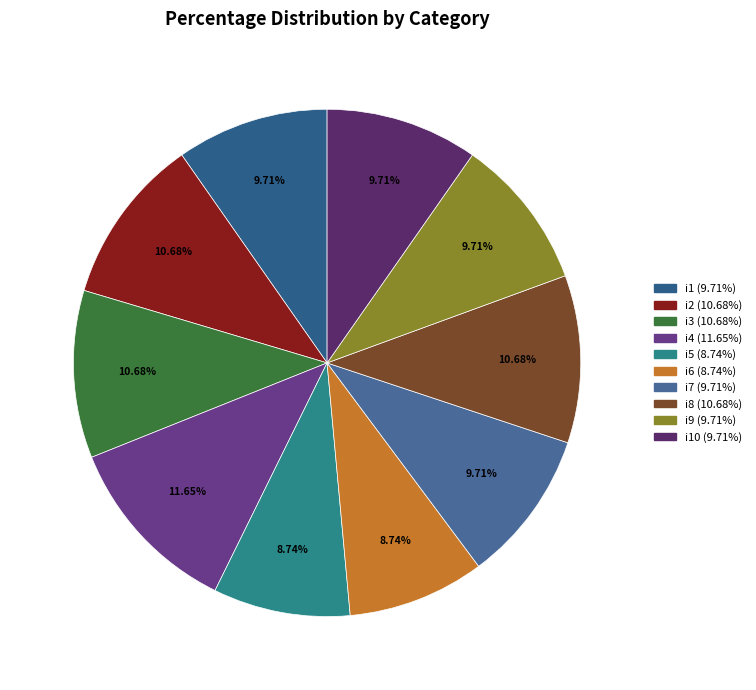

How many segments does this pie chart have?

10